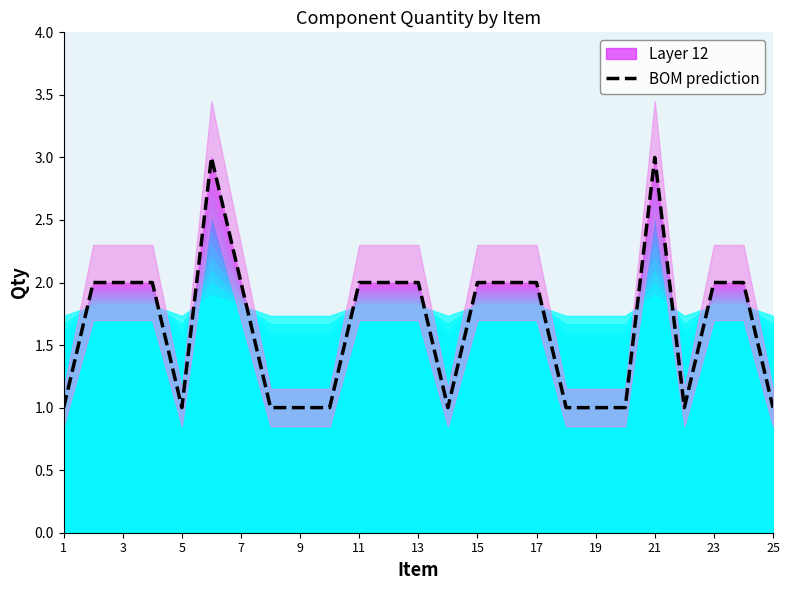

What is the highest value of the BOM prediction series?

3